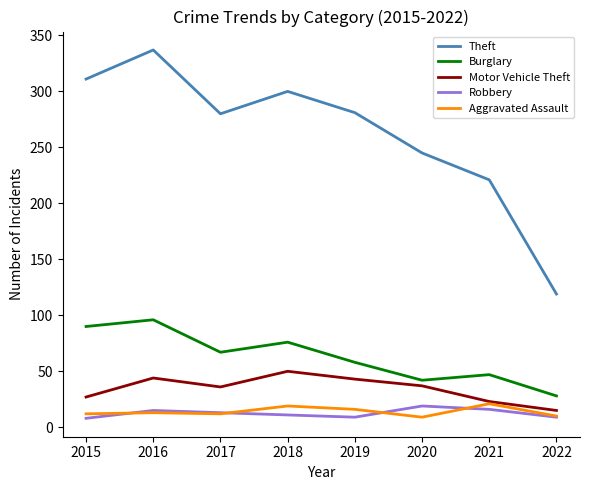

True or false: Robbery and Burglary cross at least once.

False